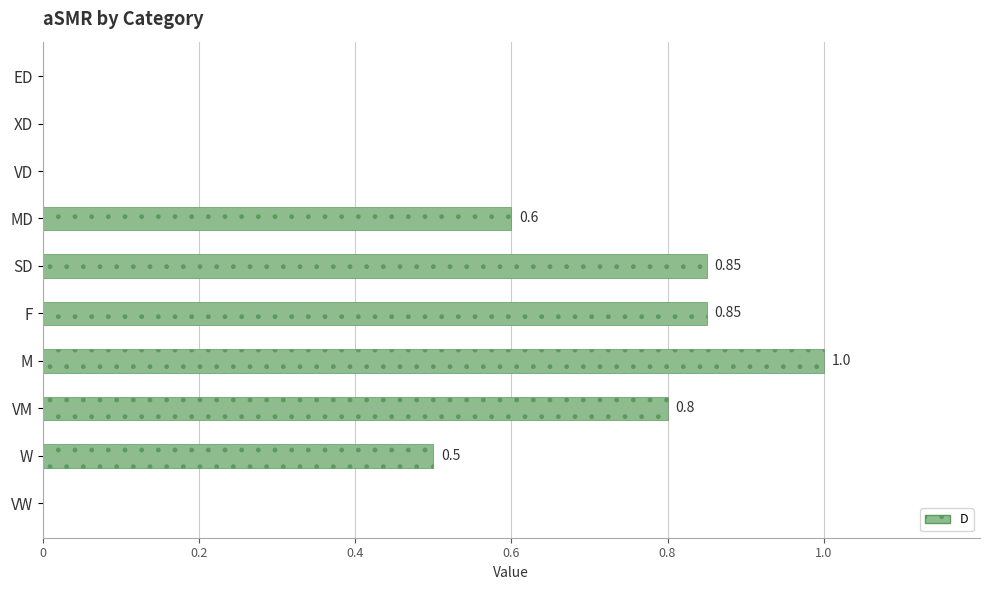

What is the sum of the values at VD and M?

1.0